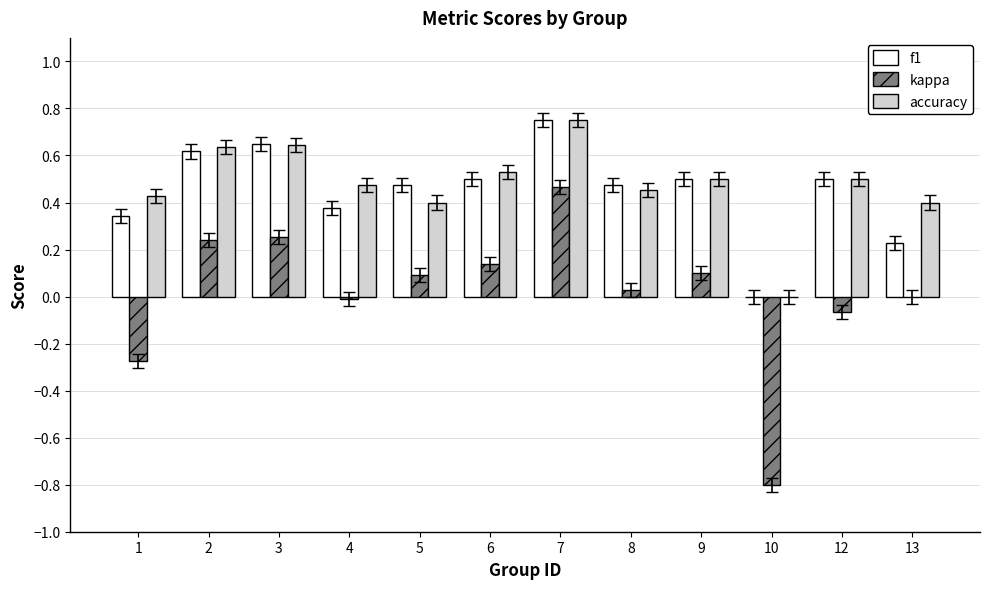

Between 3 and 10, which series saw the biggest shift?

kappa